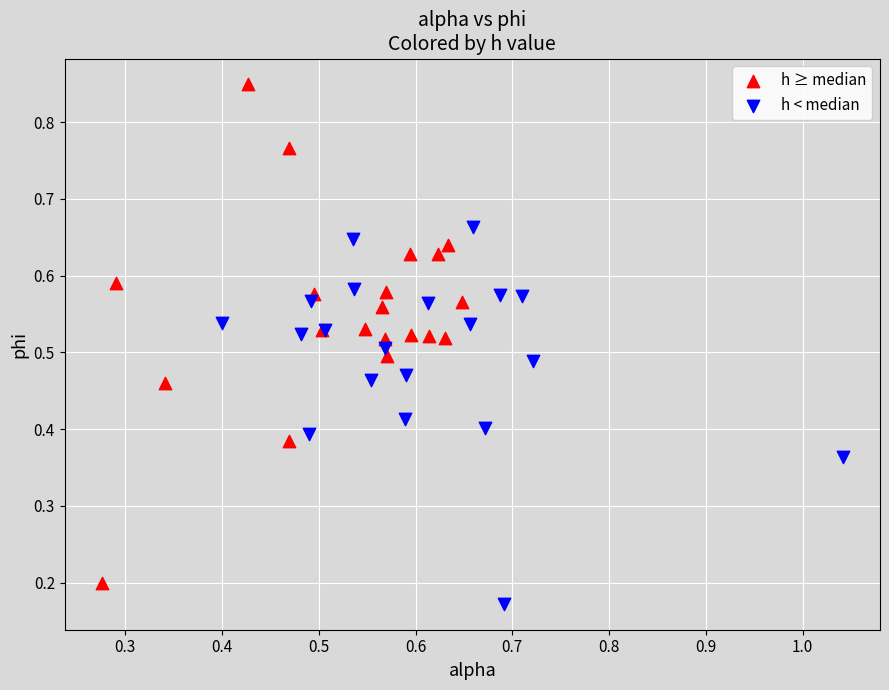

Which series has the widest spread of Y values?

h ≥ median